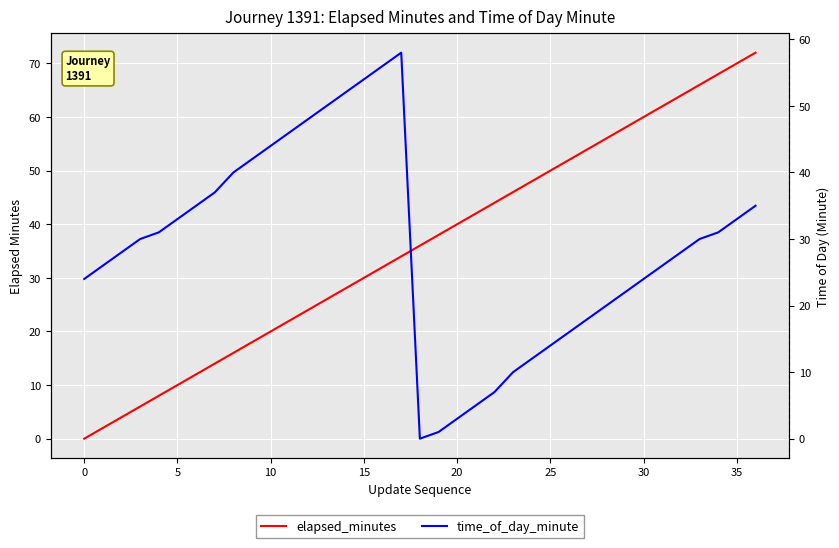

What is the total value across all series at 17?

92